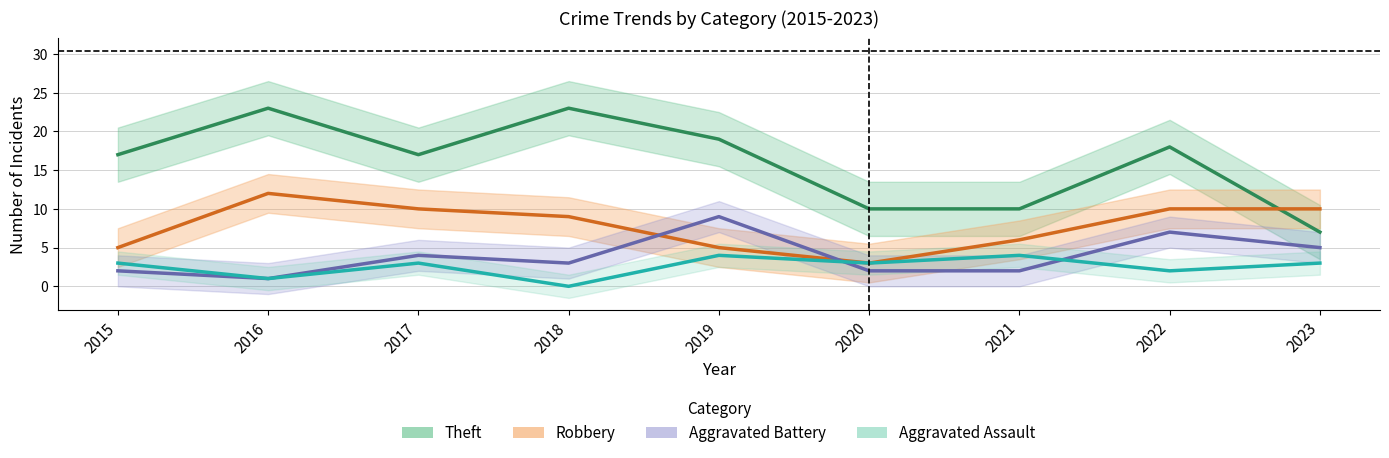

Between 2016 and 2022, which series saw the biggest shift?

Aggravated Battery